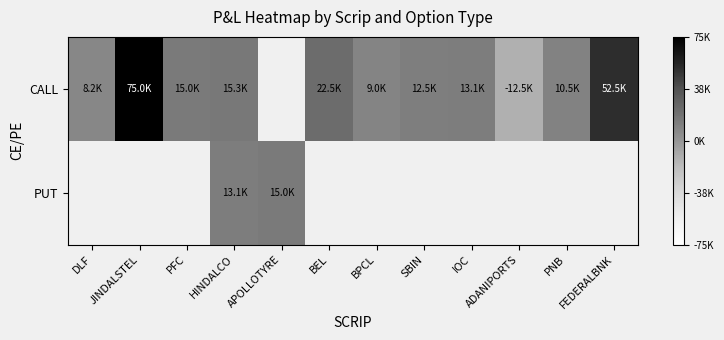

How many data points in CALL are less than 0?

1